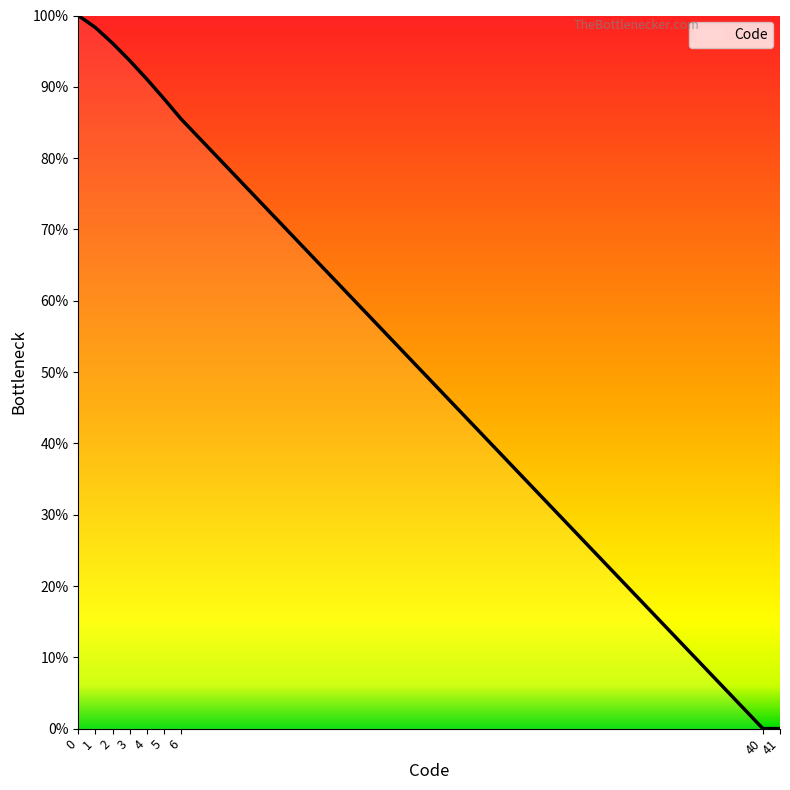

What is the difference between the values at 2 and 4?

5.0